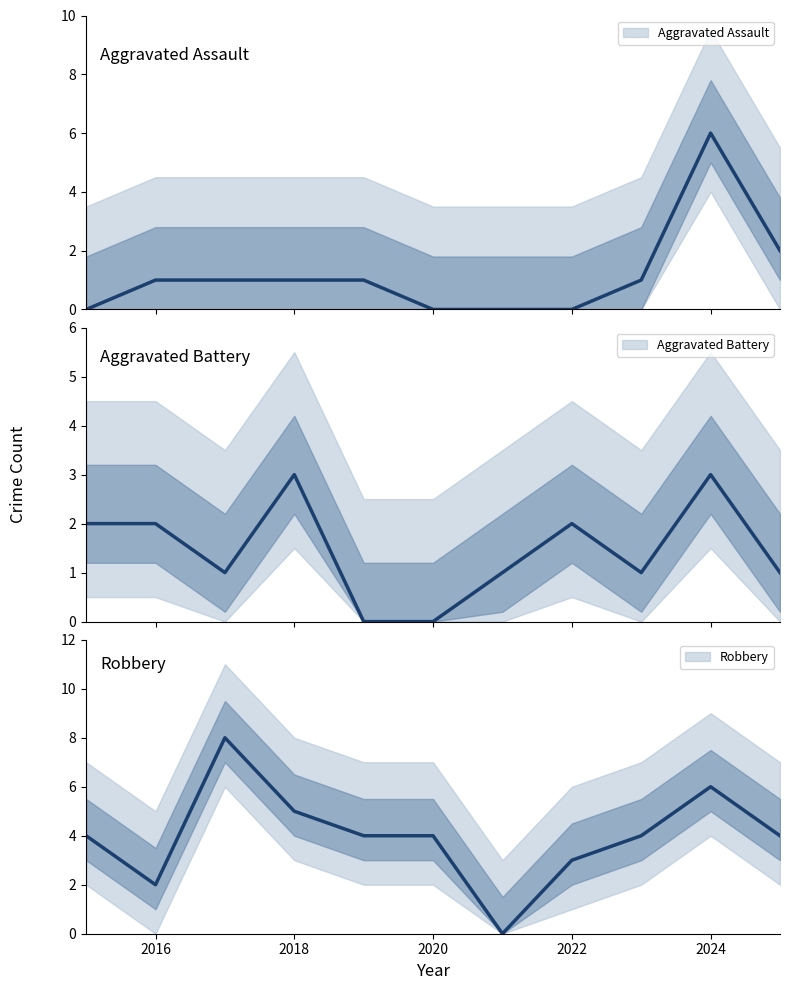

Which series has the largest total across all categories?

Robbery